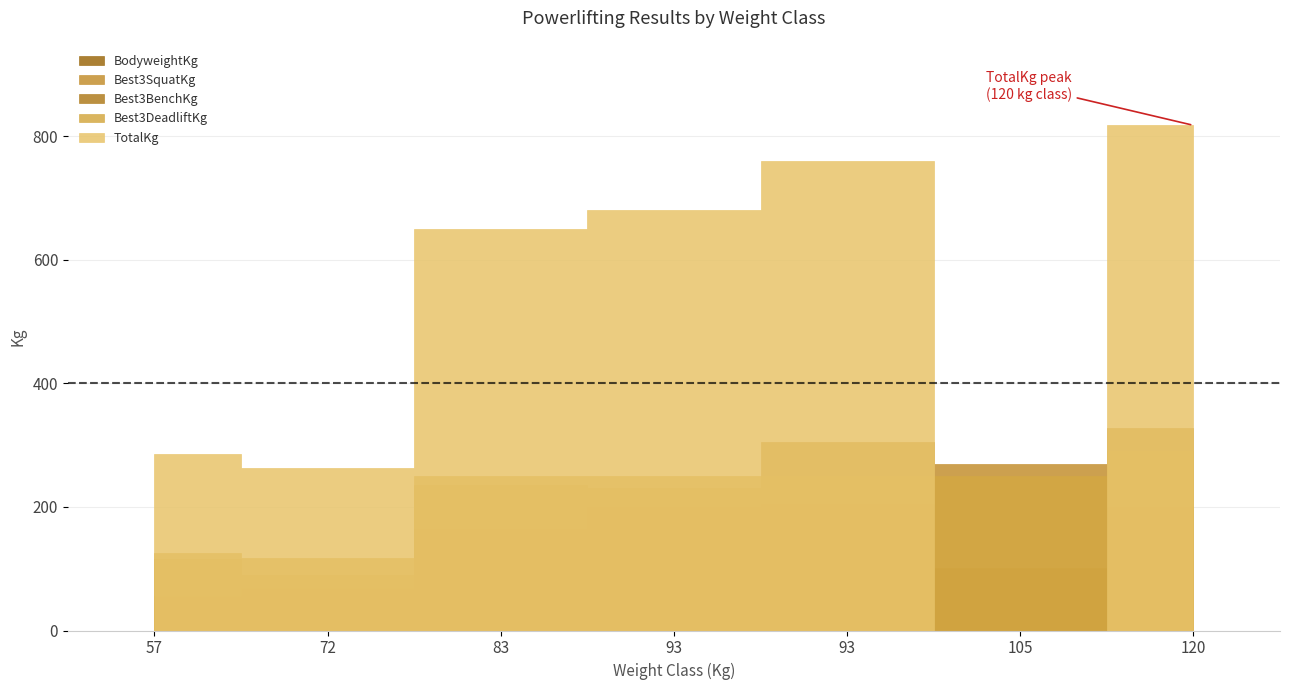

Which category has the highest value in the TotalKg series?

120